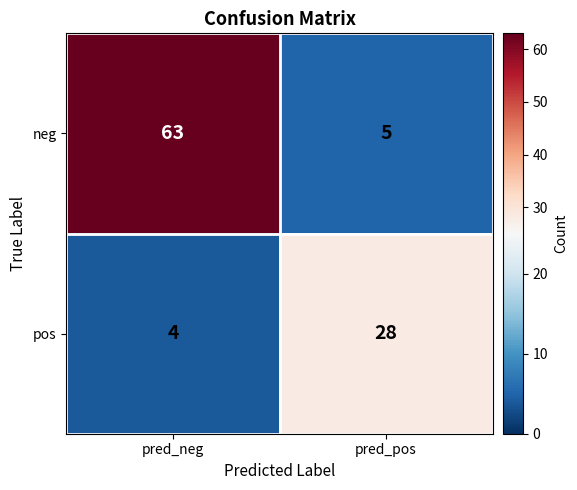

Which series has the largest range (max minus min)?

neg